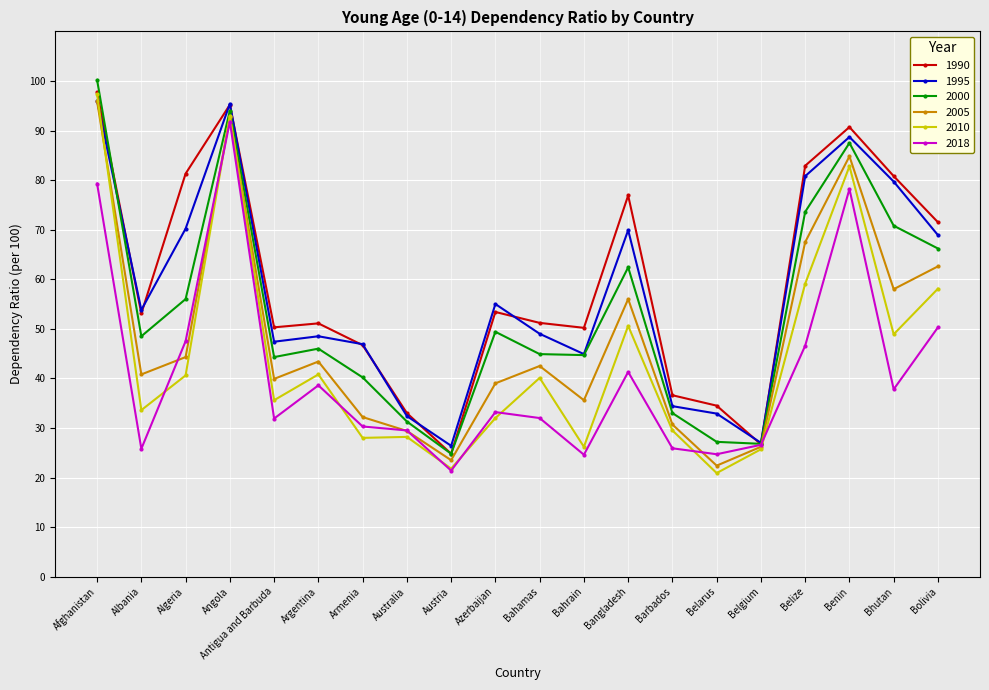

Does the chart display data point markers on the line(s)?

Yes